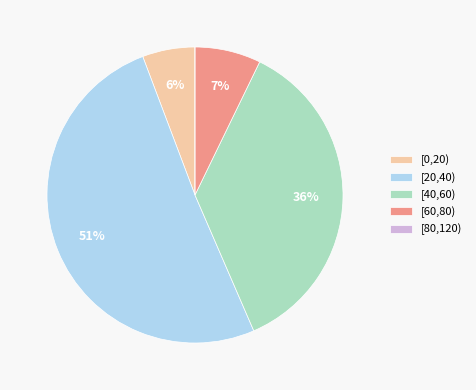

What is the largest slice in the pie chart?

[20,40)